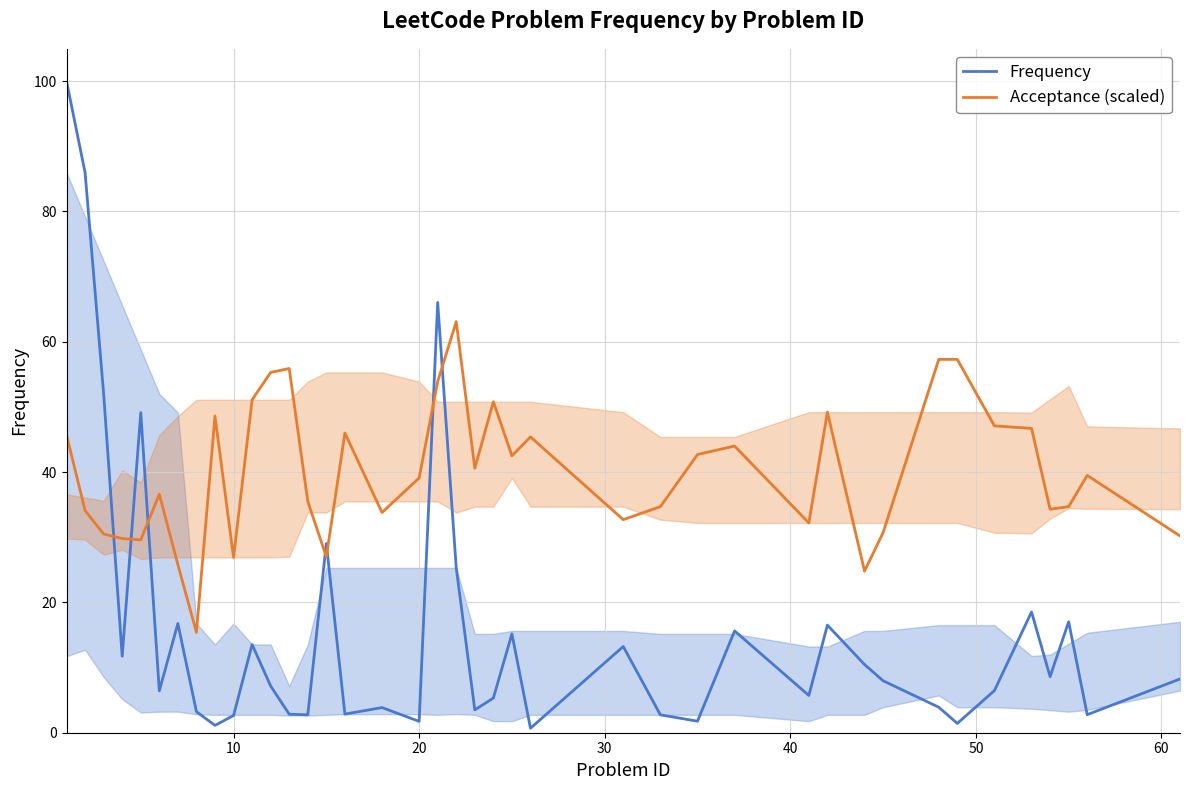

How many categories are shown in the chart?

40